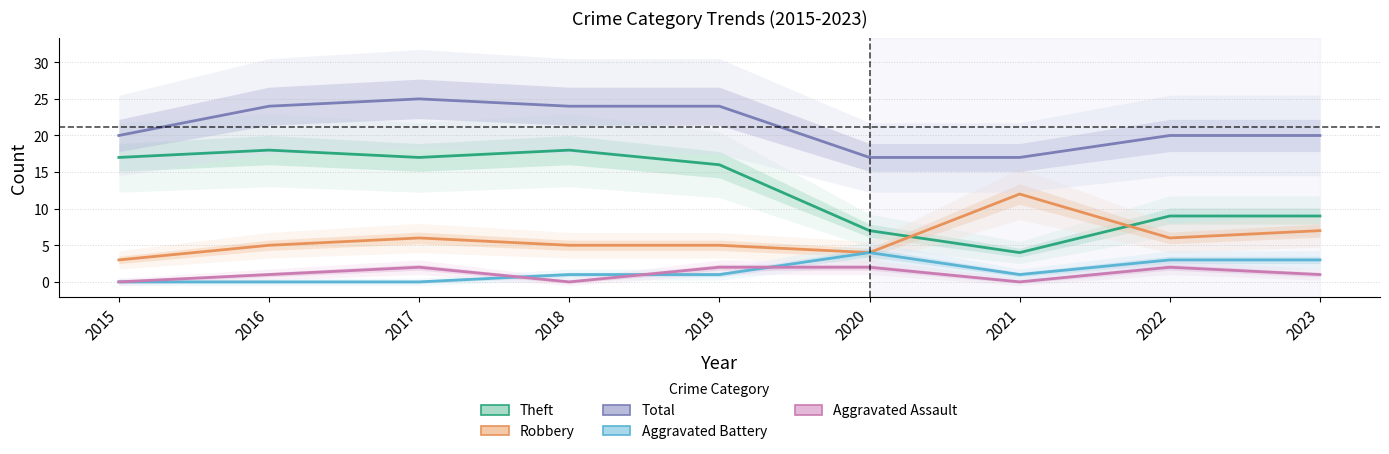

How many positive values does the Aggravated Assault series have?

6